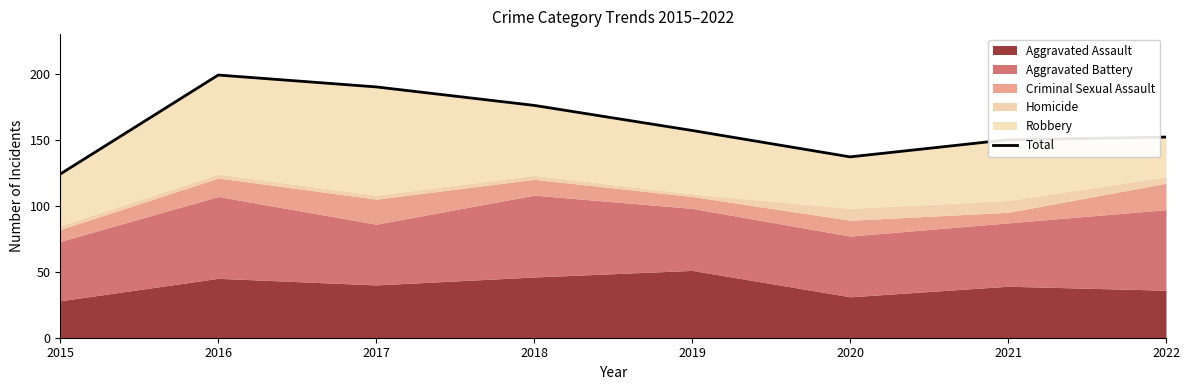

What is the change in value from 2018 to 2022?

-24